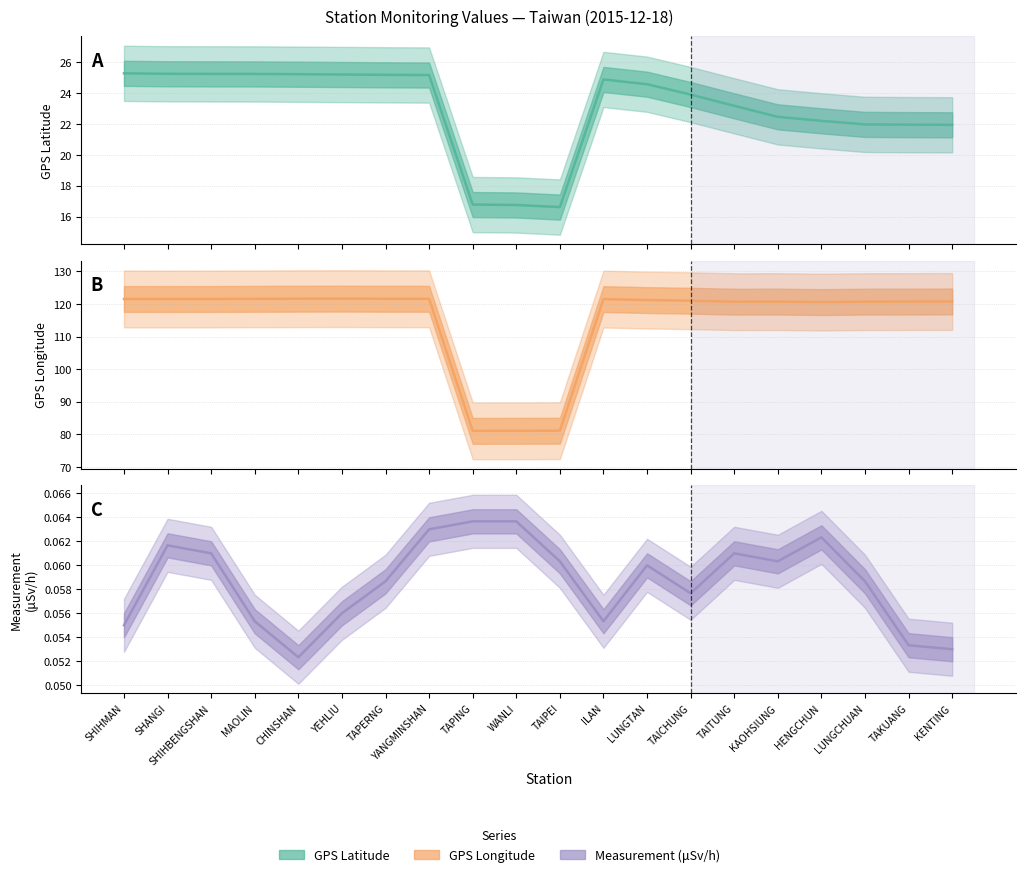

True or false: GPS Latitude (mean) and Measurement (μSv/h) (mean) cross at least once.

False